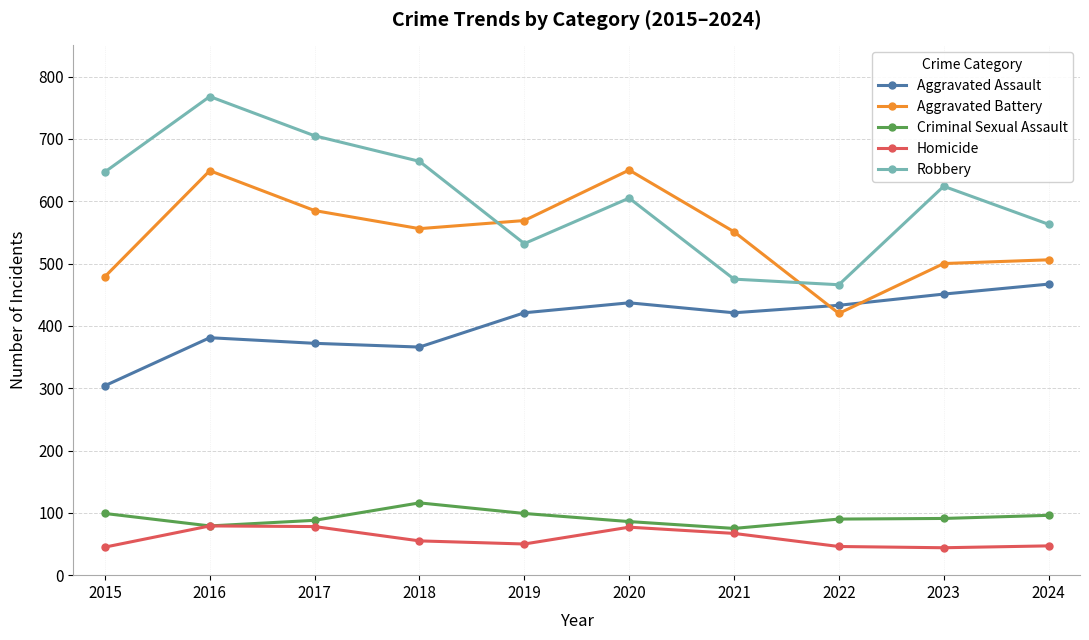

How many interior local peaks does the Aggravated Assault series have?

2